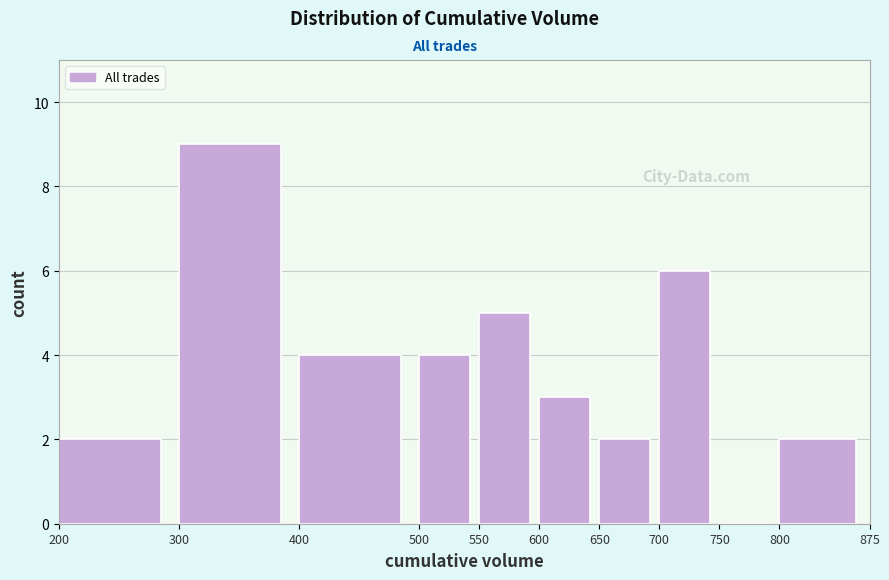

Which range on the x-axis has the tallest bar?

300 to 400